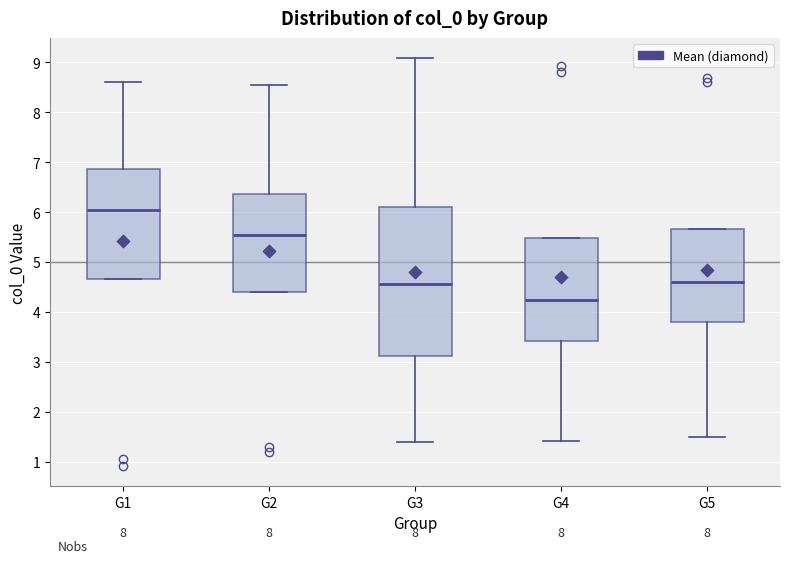

Comparing the boxes themselves (not the whiskers), which one is the tallest?

G3